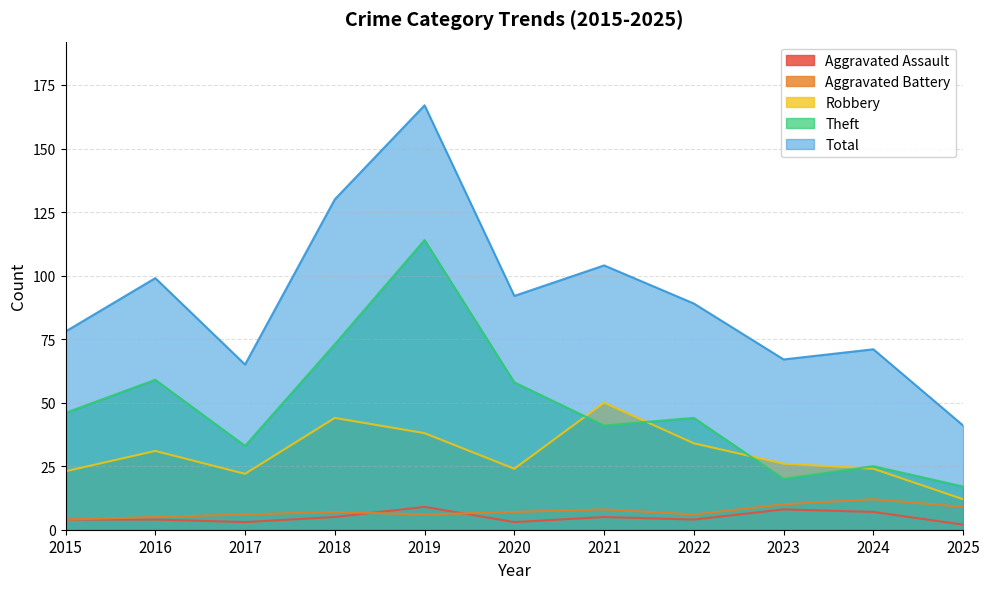

Which has a higher value, 2021 or 2019?

2019